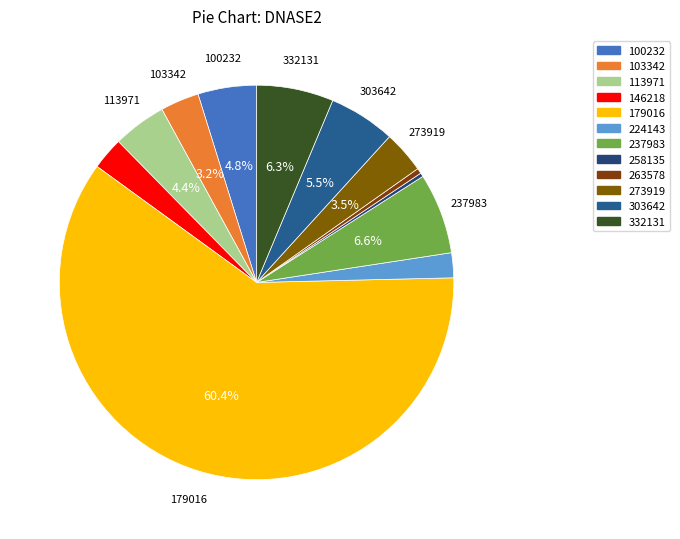

How many segments does this pie chart have?

12